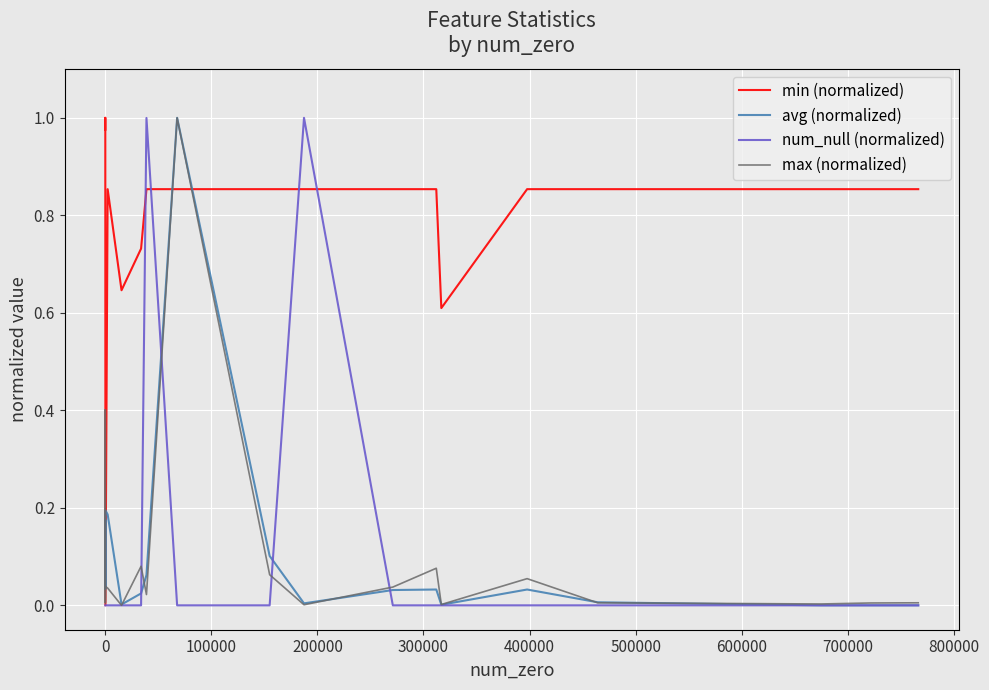

How many positive values does the avg (normalized) series have?

19